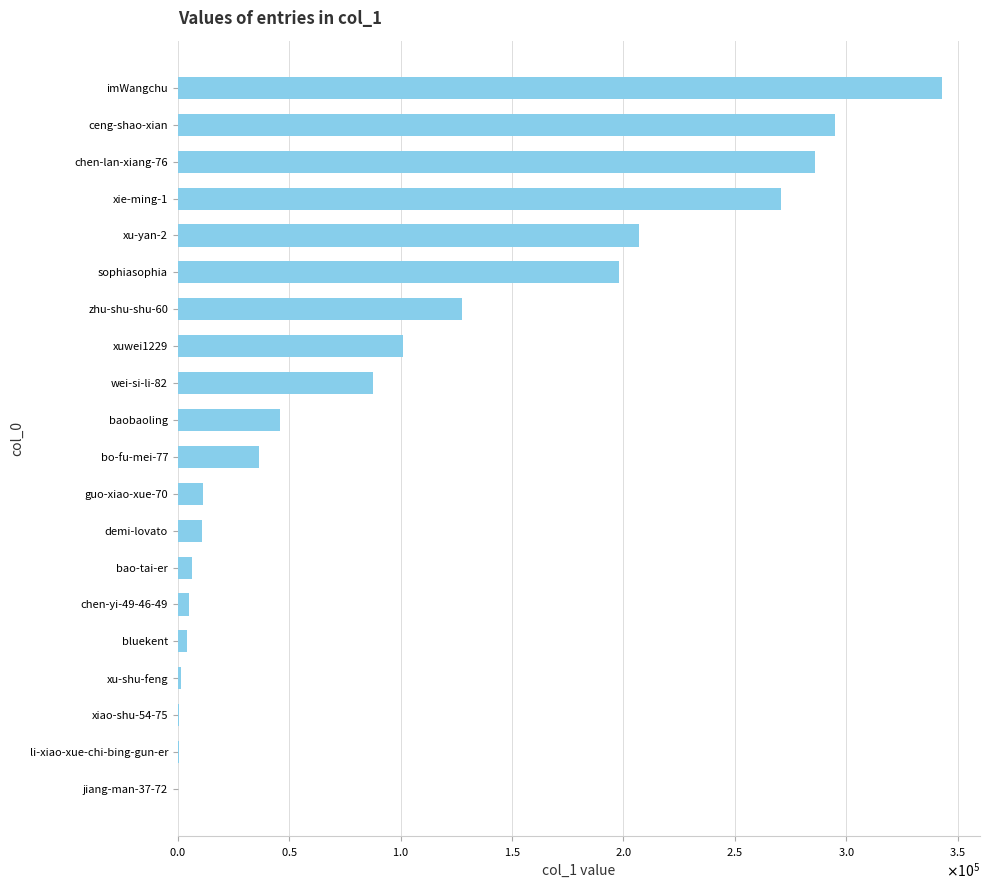

Which label corresponds to the largest value in the chart?

imWangchu